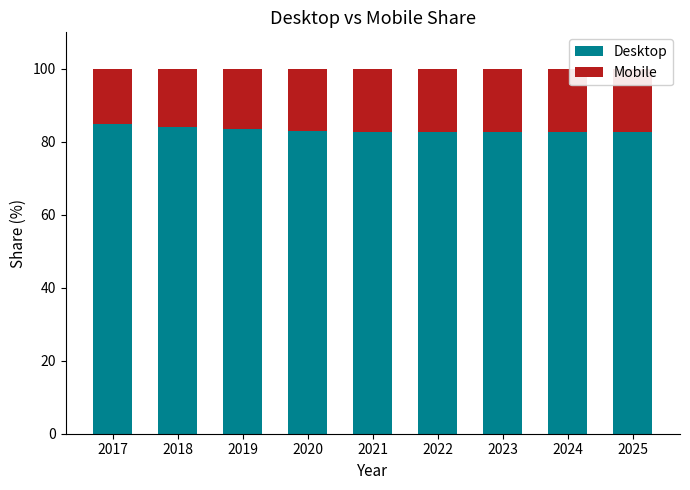

What is the lowest value of the Desktop series?

82.7